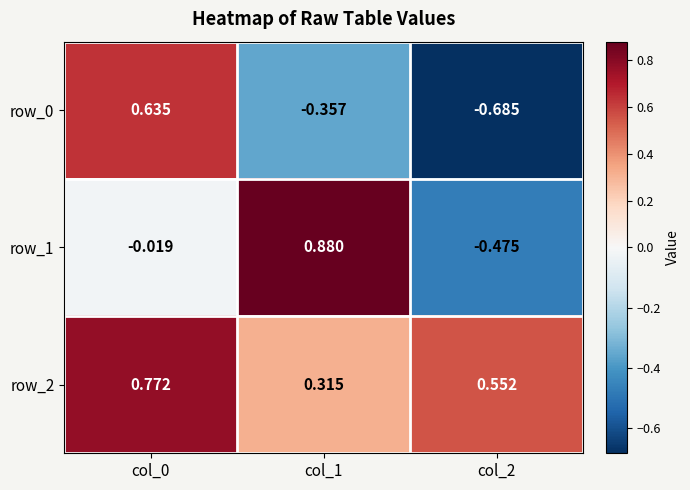

Is the value of row_2 at col_0 greater than the value of row_1 at col_1?

No